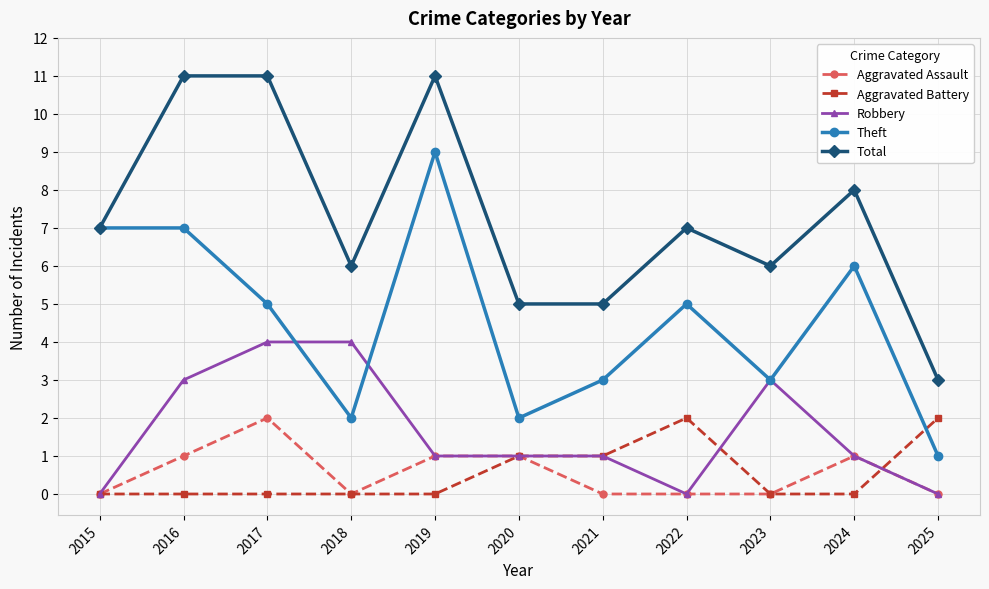

Reading left to right, transcribe all the data shown in this chart.

Aggravated Assault: 0	1	2	0	1	1	0	0	0	1	0
Aggravated Battery: 0	0	0	0	0	1	1	2	0	0	2
Robbery: 0	3	4	4	1	1	1	0	3	1	0
Theft: 7	7	5	2	9	2	3	5	3	6	1
Total: 7	11	11	6	11	5	5	7	6	8	3